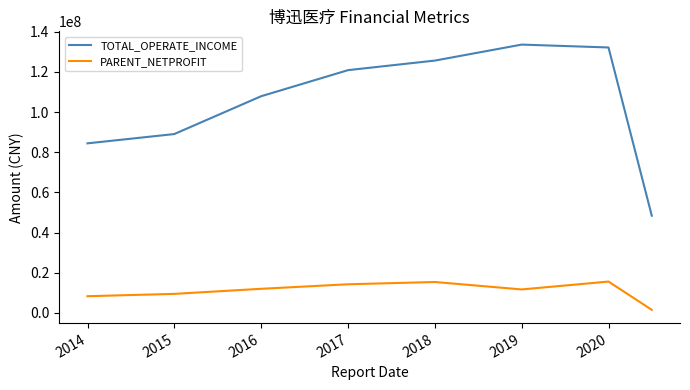

What is the sum of all PARENT_NETPROFIT values?

88289603.5